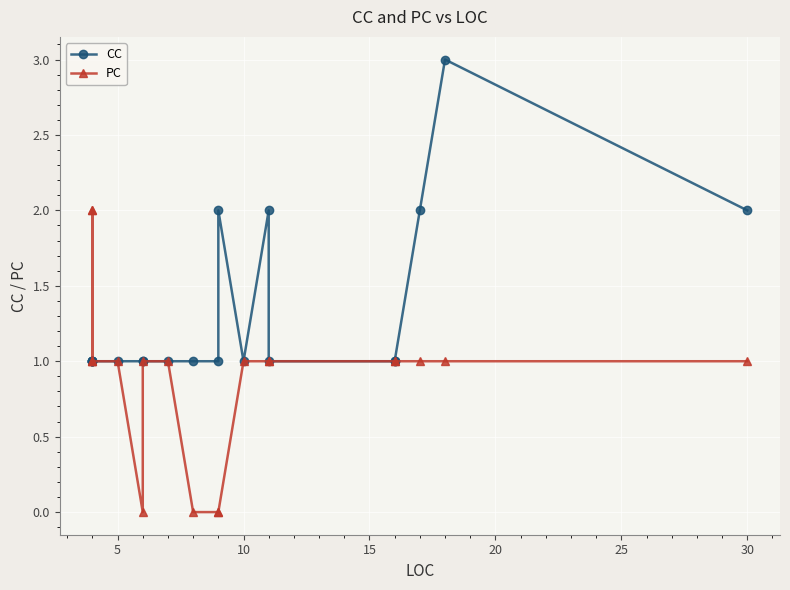

List the series in order of their overall mean, lowest first.

PC, CC